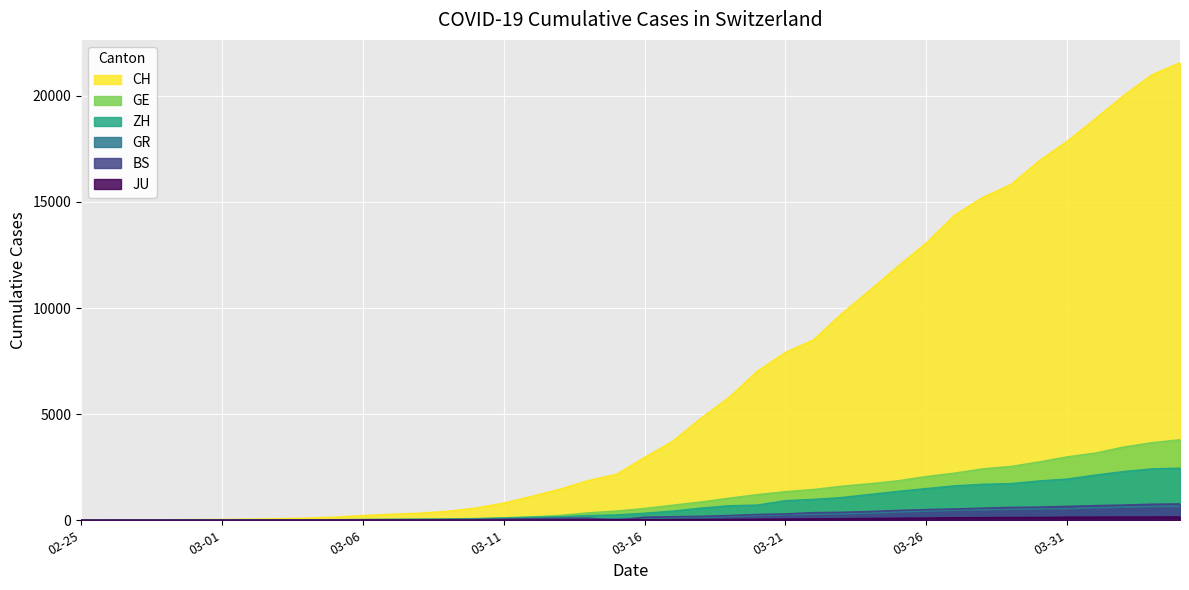

True or false: GR has more than 2 points higher than both neighbors.

False